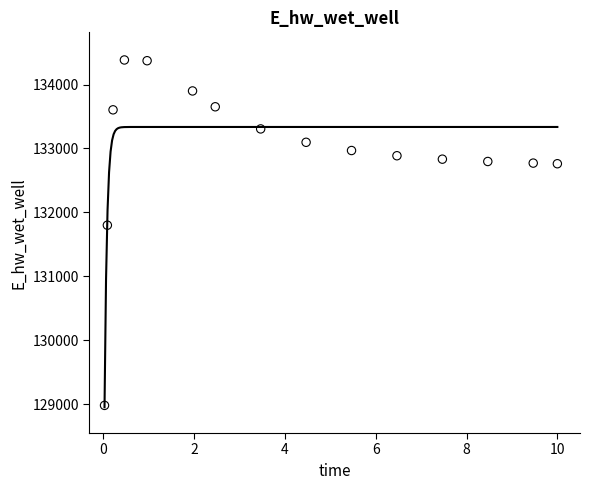

What Y value in the scatter plot is closest to 131682?

131799.2